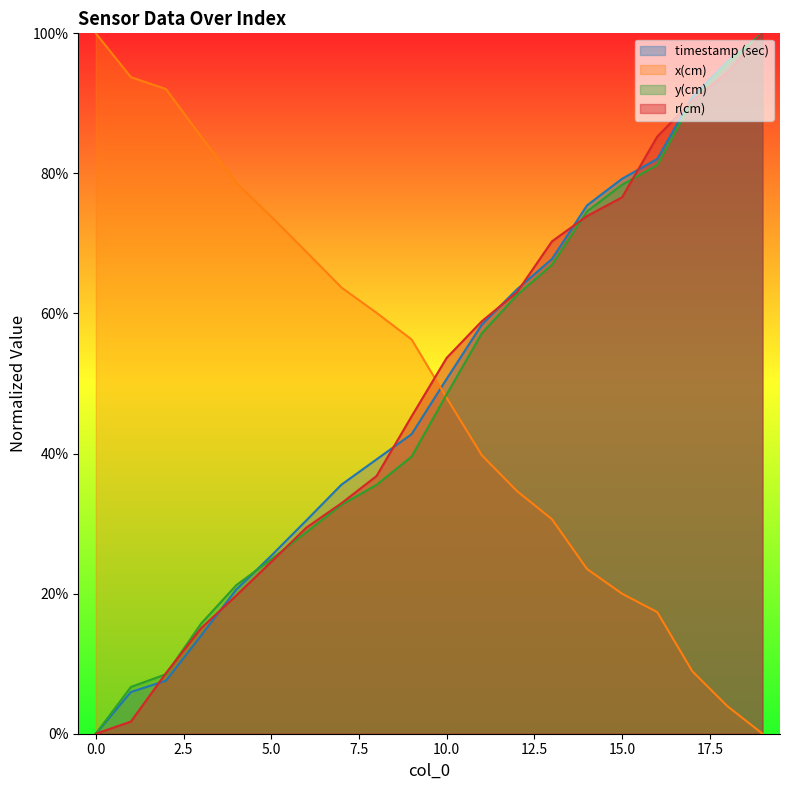

True or false: y(cm) has a value of 0.1 at 2.

True